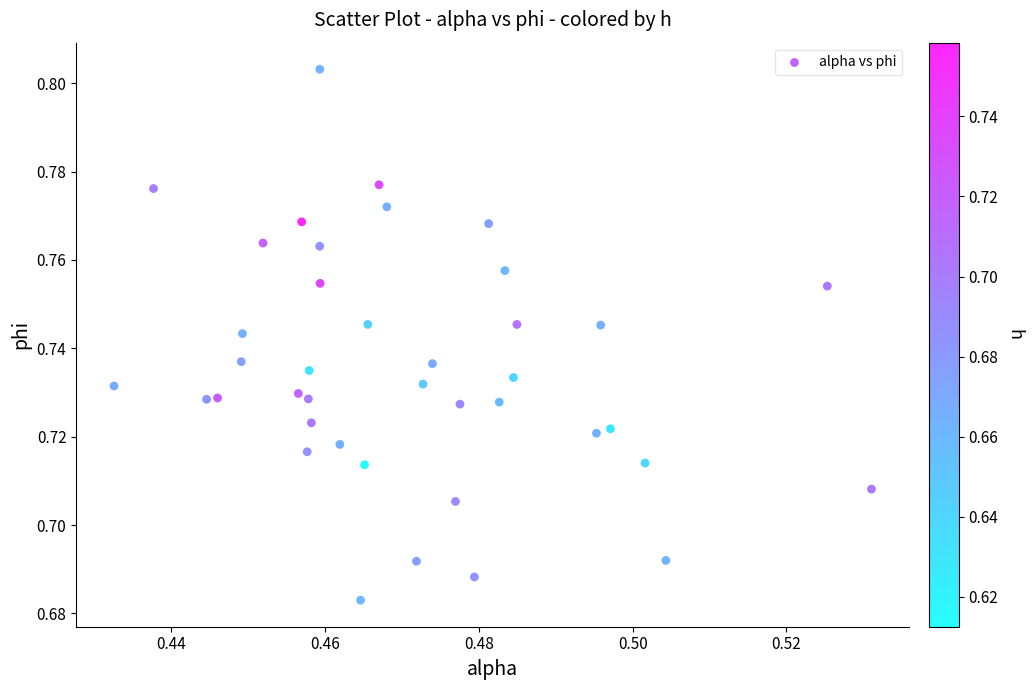

How many data points are displayed?

40